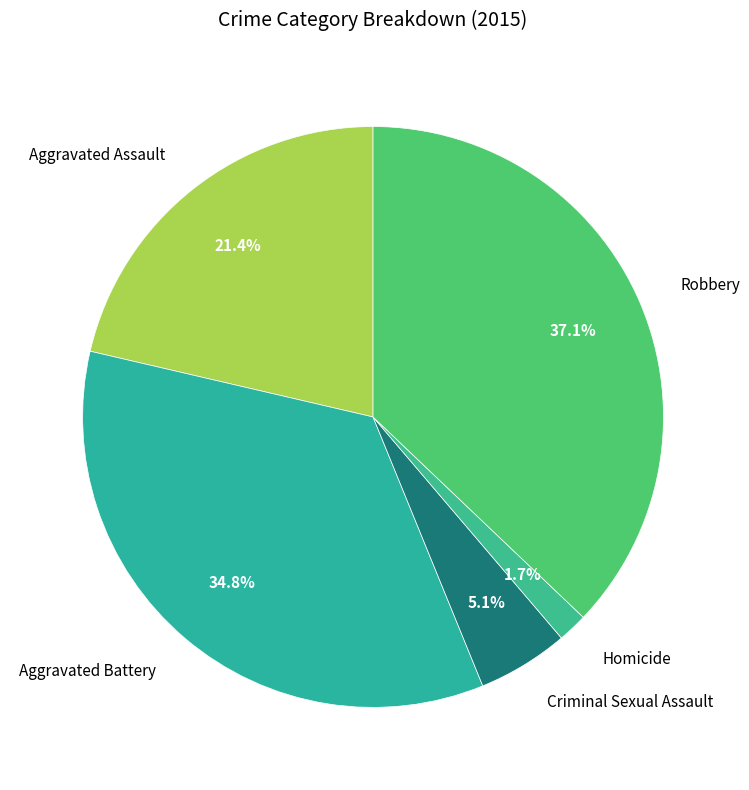

Is there any slice that represents more than half of the pie?

No